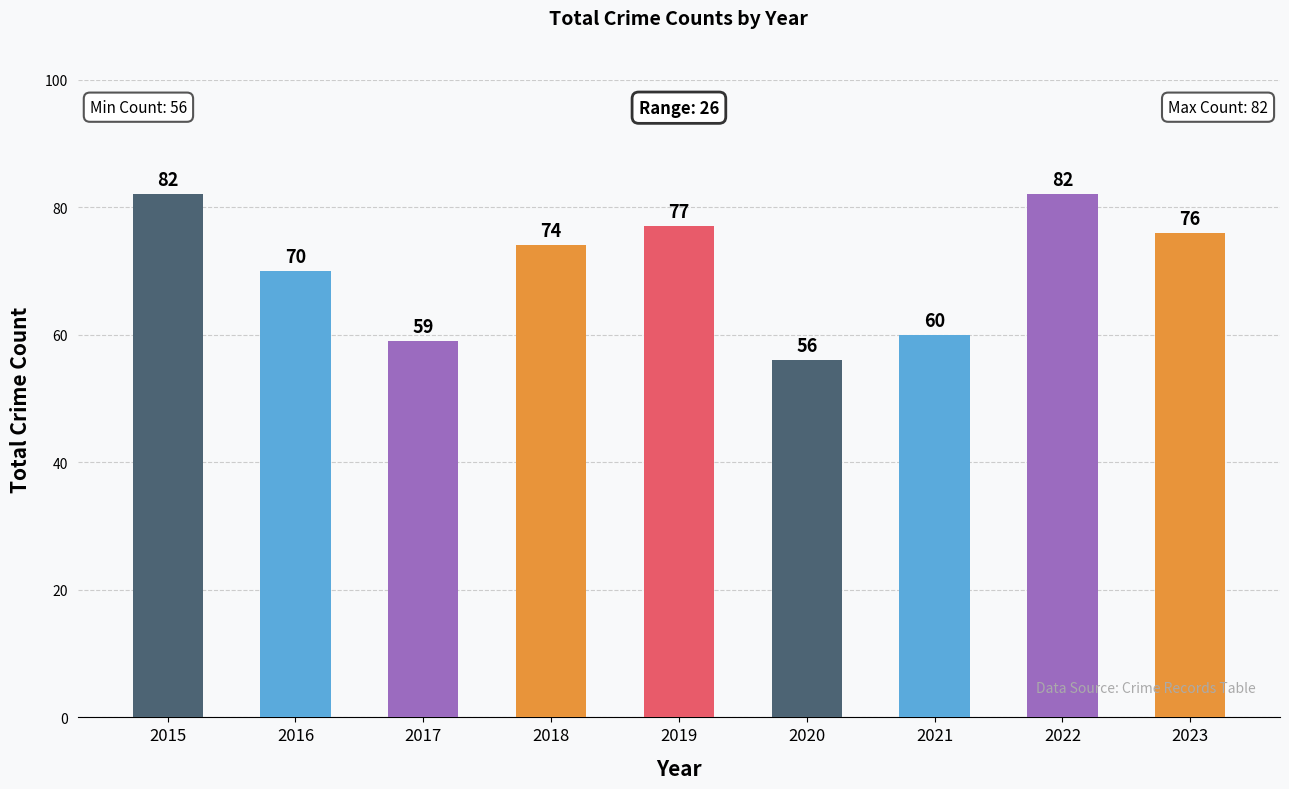

Is it true that the value at 2016 is 70?

True